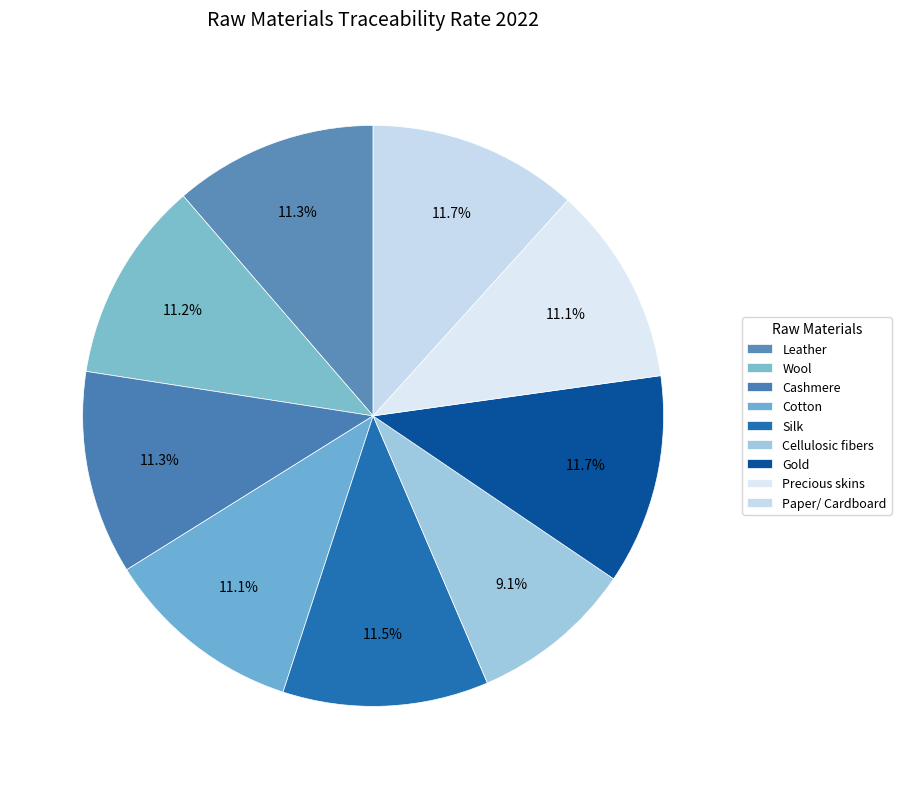

How many segments does this pie chart have?

9